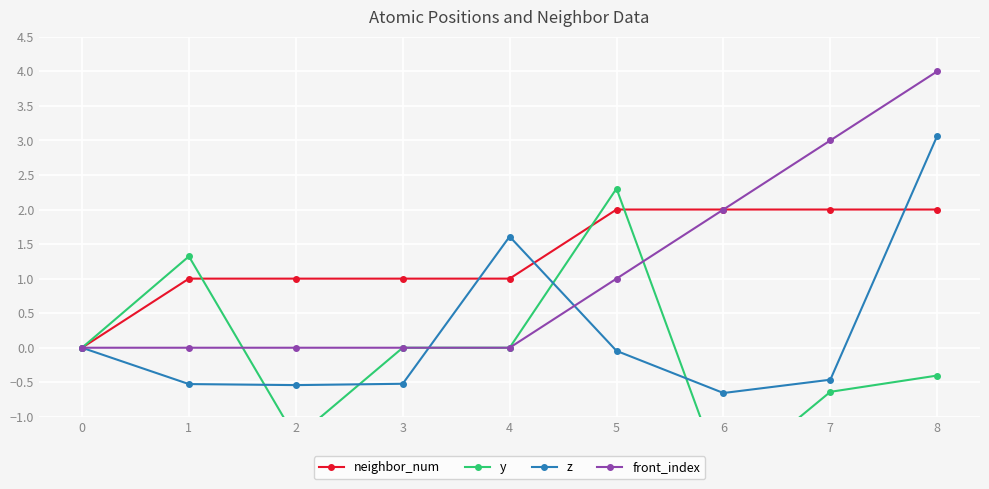

What is the average value of the neighbor_num series?

1.3